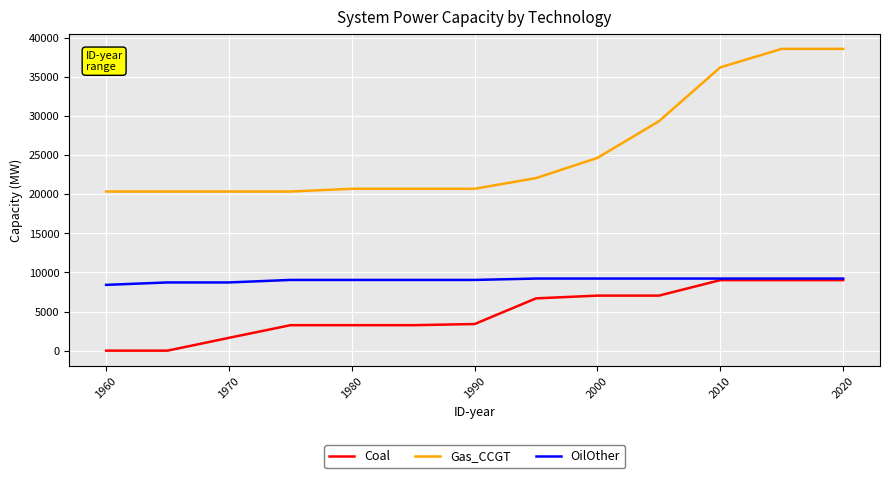

What is the maximum value for Coal?

9012.0